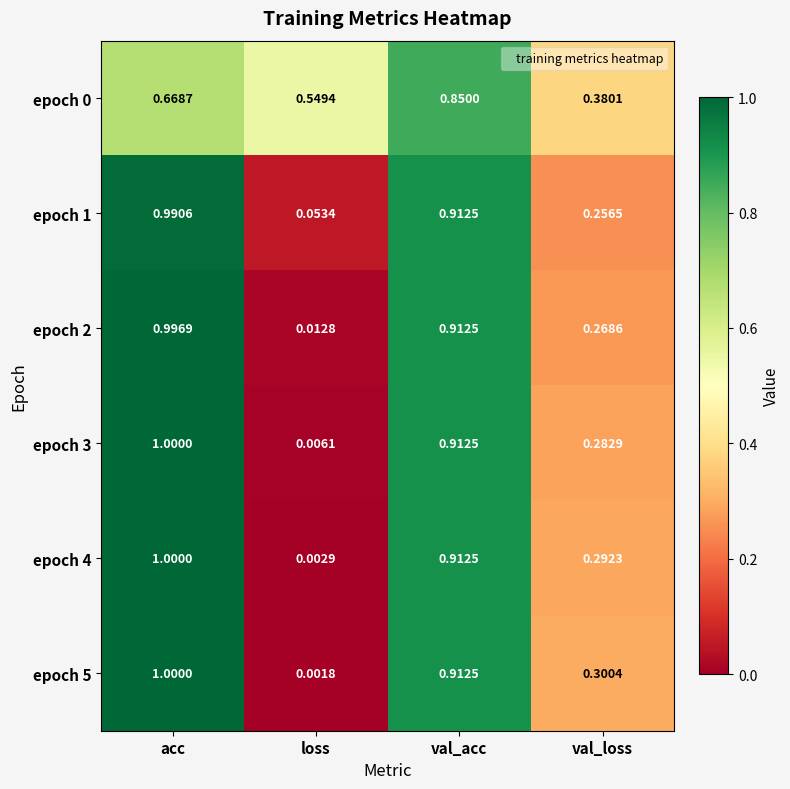

At how many categories does at least one series exceed 0?

4